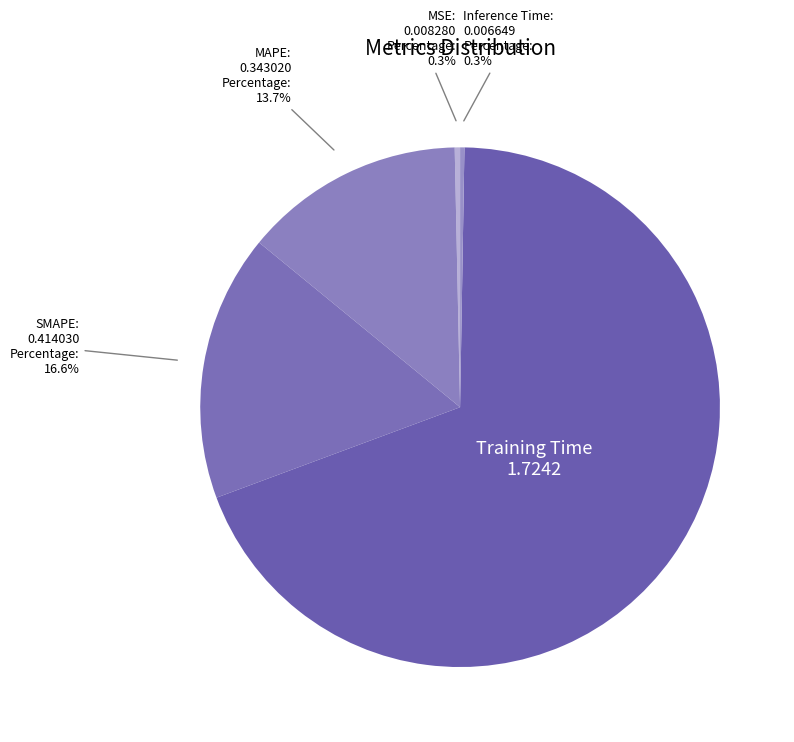

To the nearest percent, what is the average slice percentage?

20%